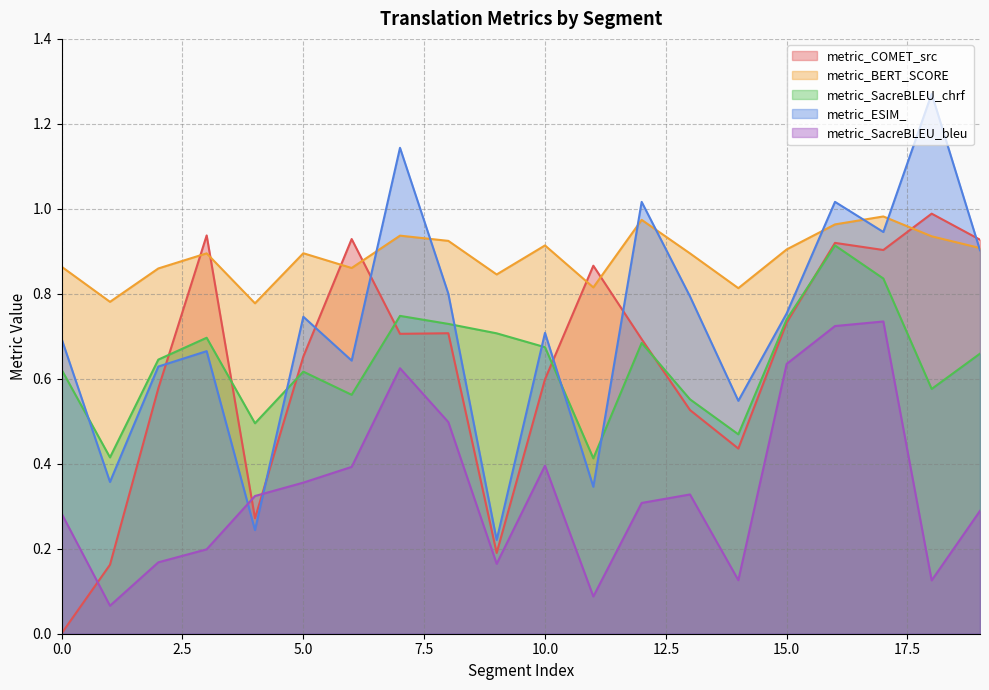

What are all the series names shown in the legend?

metric_COMET_src, metric_BERT_SCORE, metric_SacreBLEU_chrf, metric_ESIM_, metric_SacreBLEU_bleu